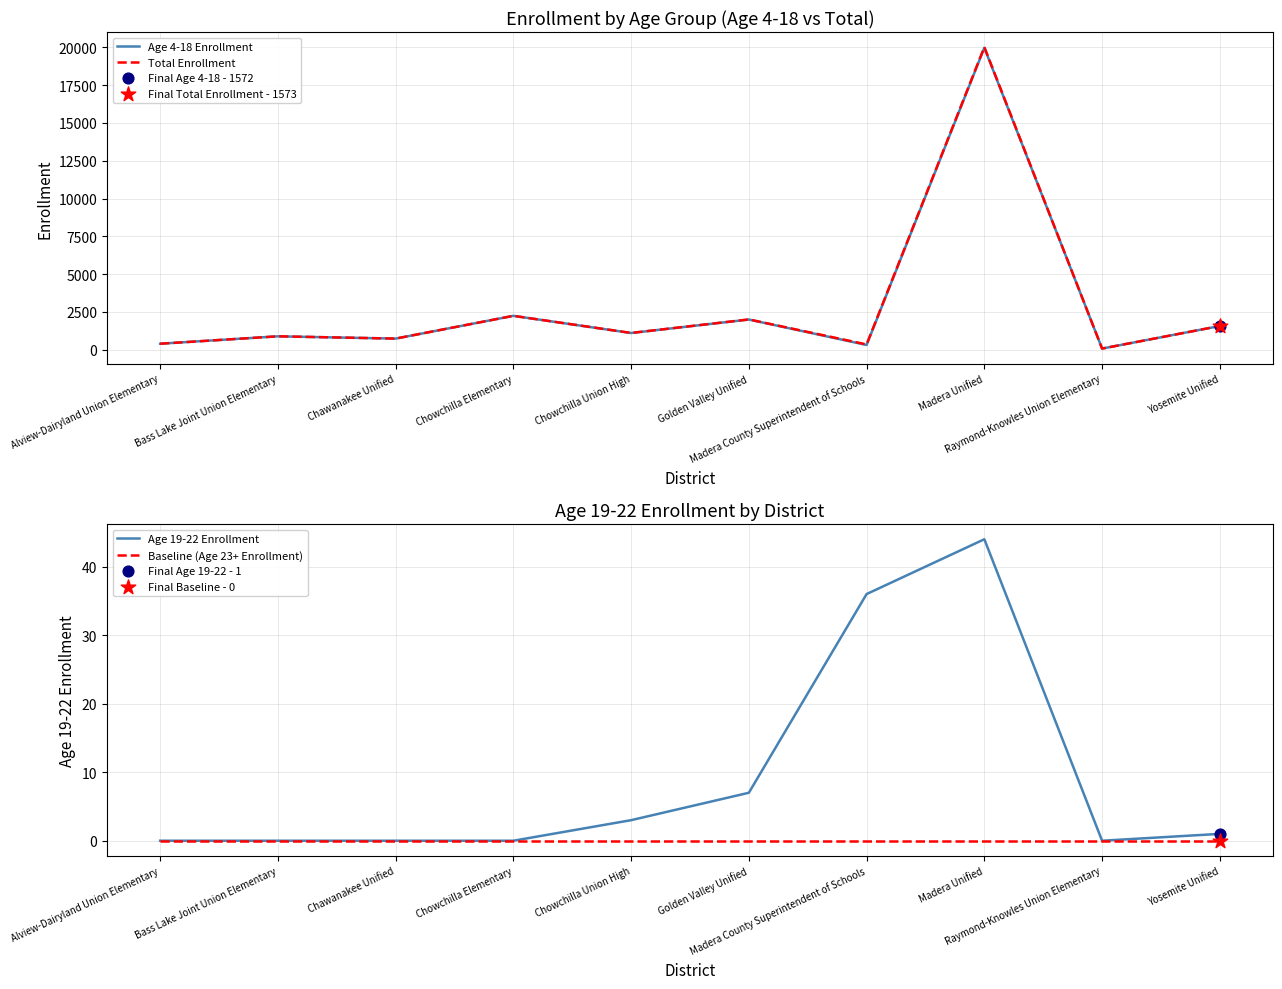

What is the total value across all series at Chawanakee Unified?

1480